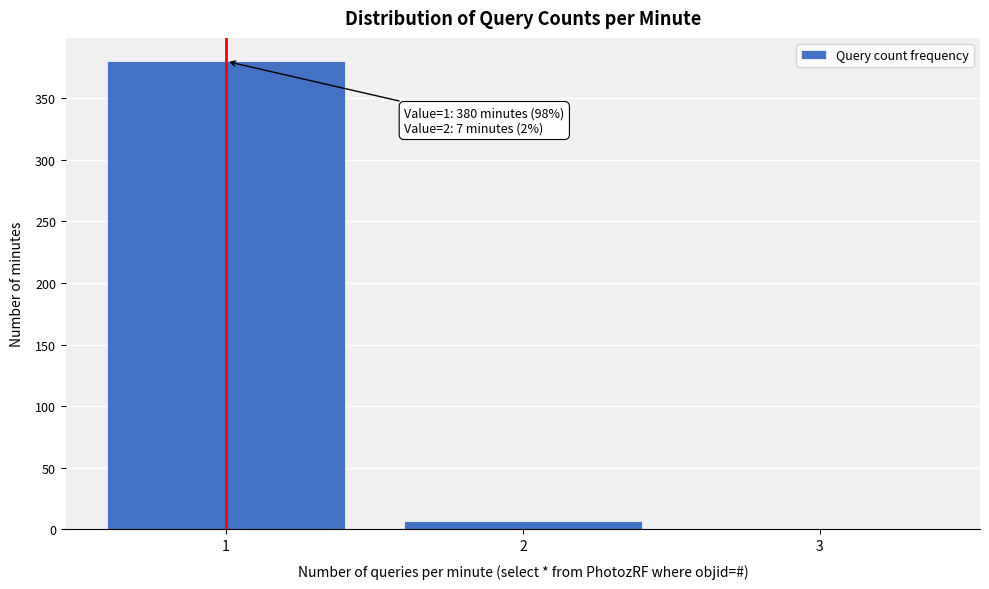

Reading right to left, what are all the values shown in this chart?

3=0	2=7	1=380